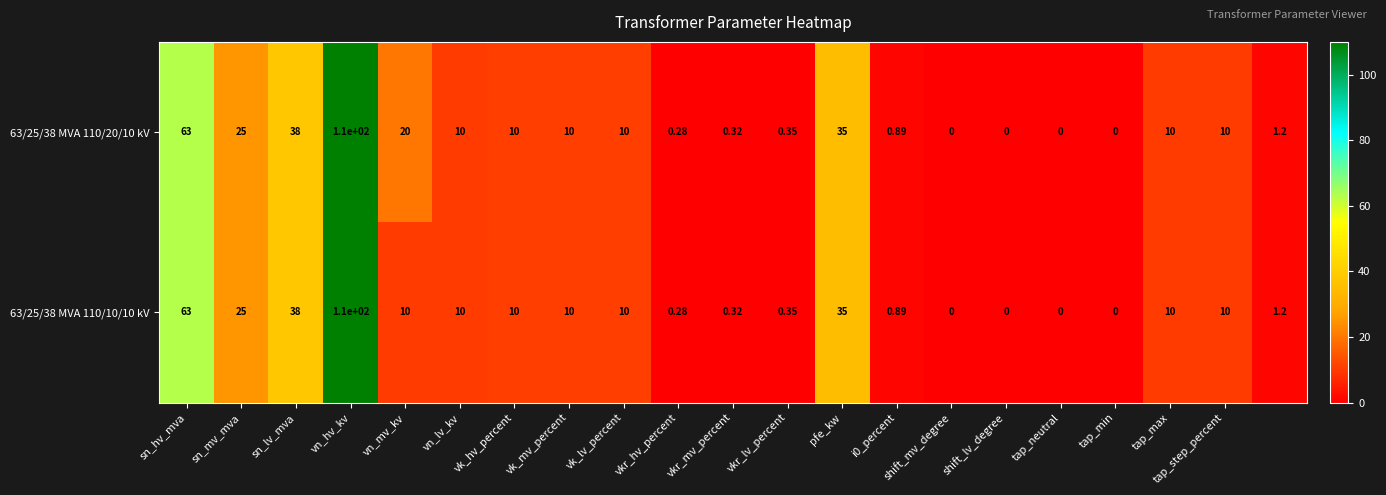

How many data points in 63/25/38 MVA 110/20/10 kV are less than 10?

9